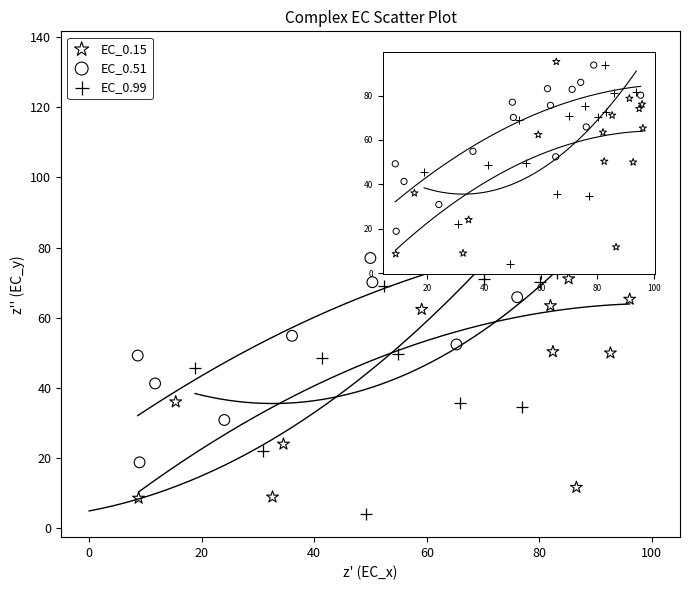

Which series has the largest Y range (max minus min)?

EC_0.99